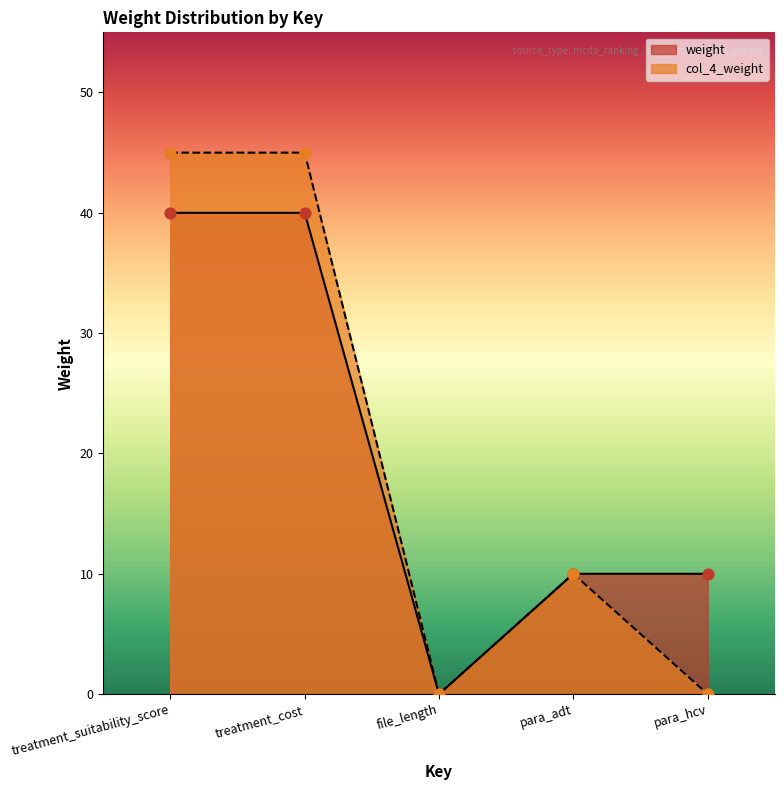

Which series has the largest Y range (max minus min)?

col_4_weight